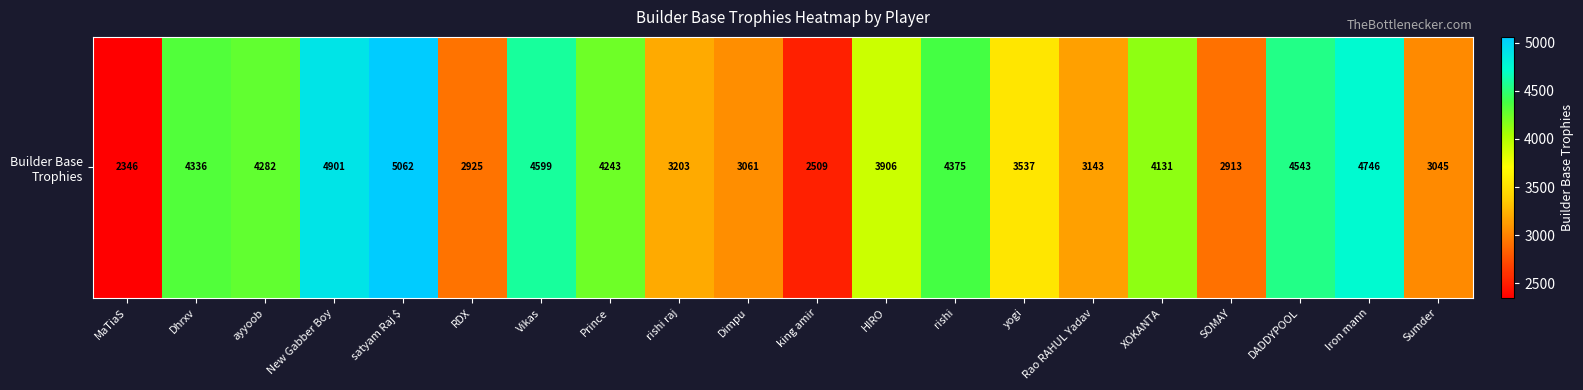

What is the difference between the maximum and minimum values?

2716